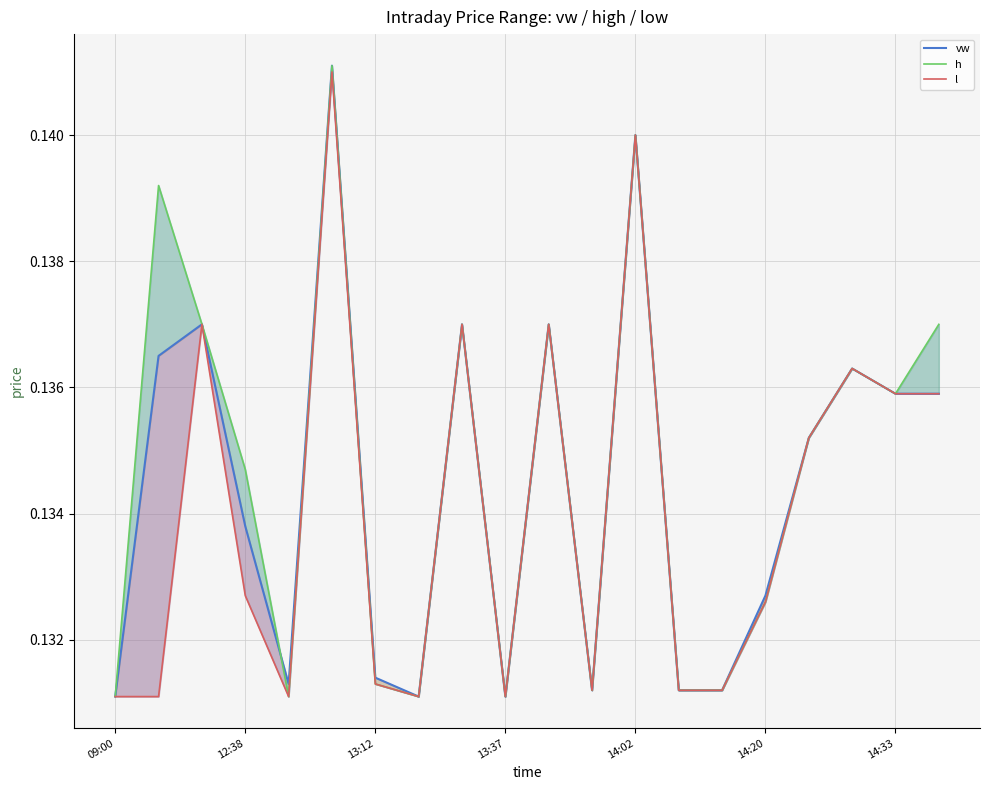

What is the label of the 7th point from the right?

13